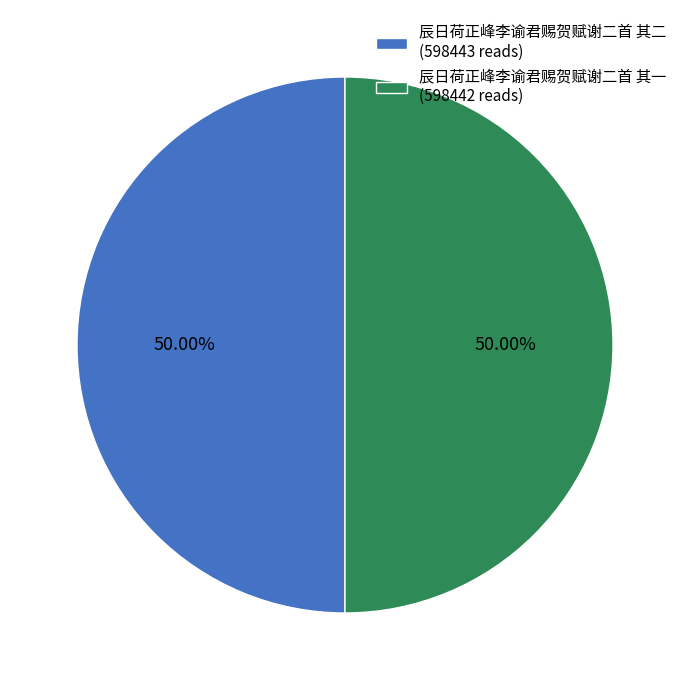

What percentage do 辰日荷正峰李谕君赐贺赋谢二首 其一 and 辰日荷正峰李谕君赐贺赋谢二首 其二 together represent?

100.0%